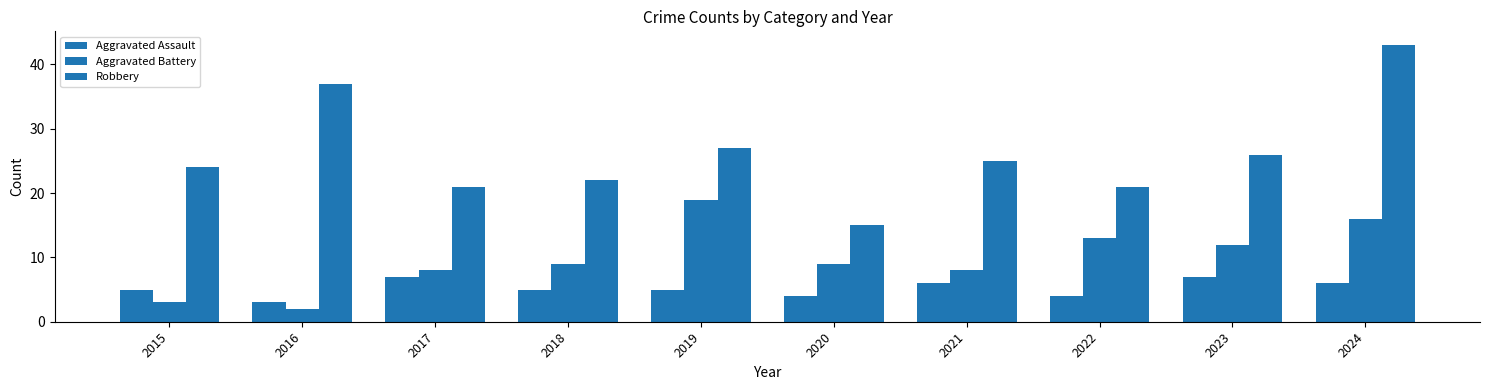

How many groups of bars are there?

10